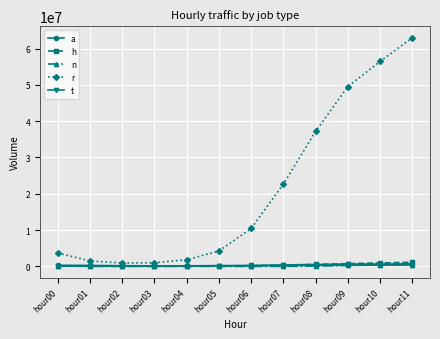

Which series has the widest spread of values?

r